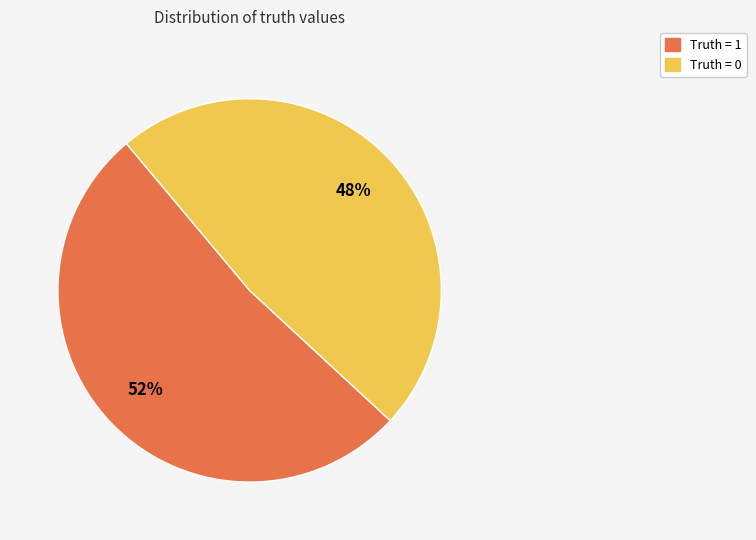

To the nearest percent, what portion does Truth = 1 represent?

52%